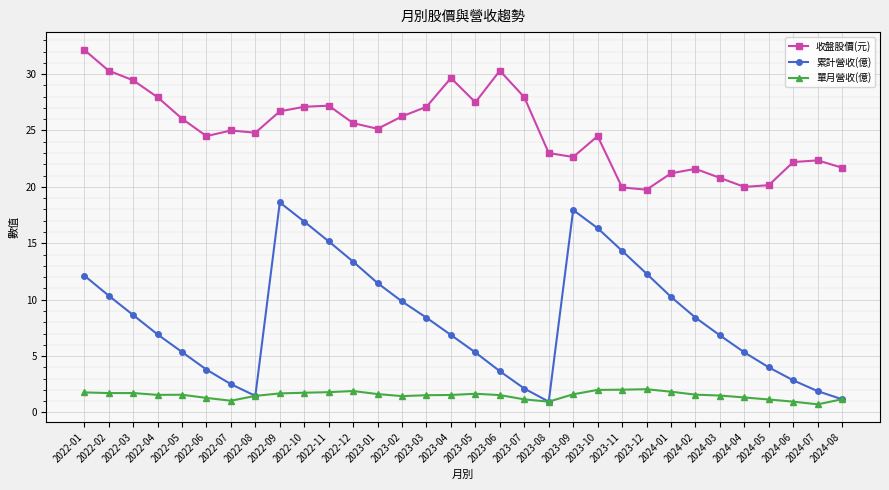

Which series has the largest range (max minus min)?

累計營收(億)